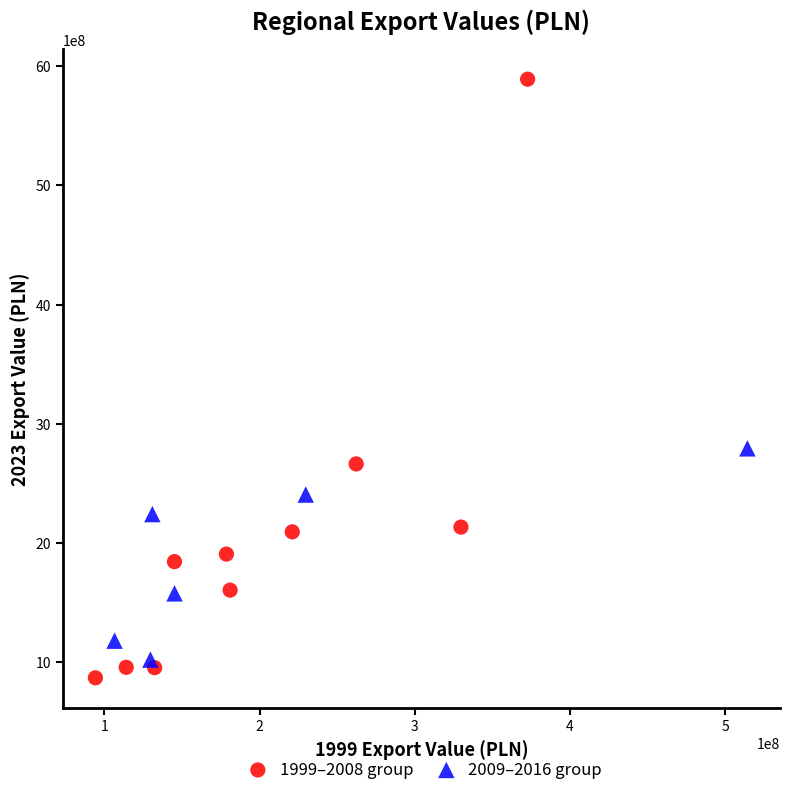

Which series reaches the maximum Y coordinate?

1999–2008 group